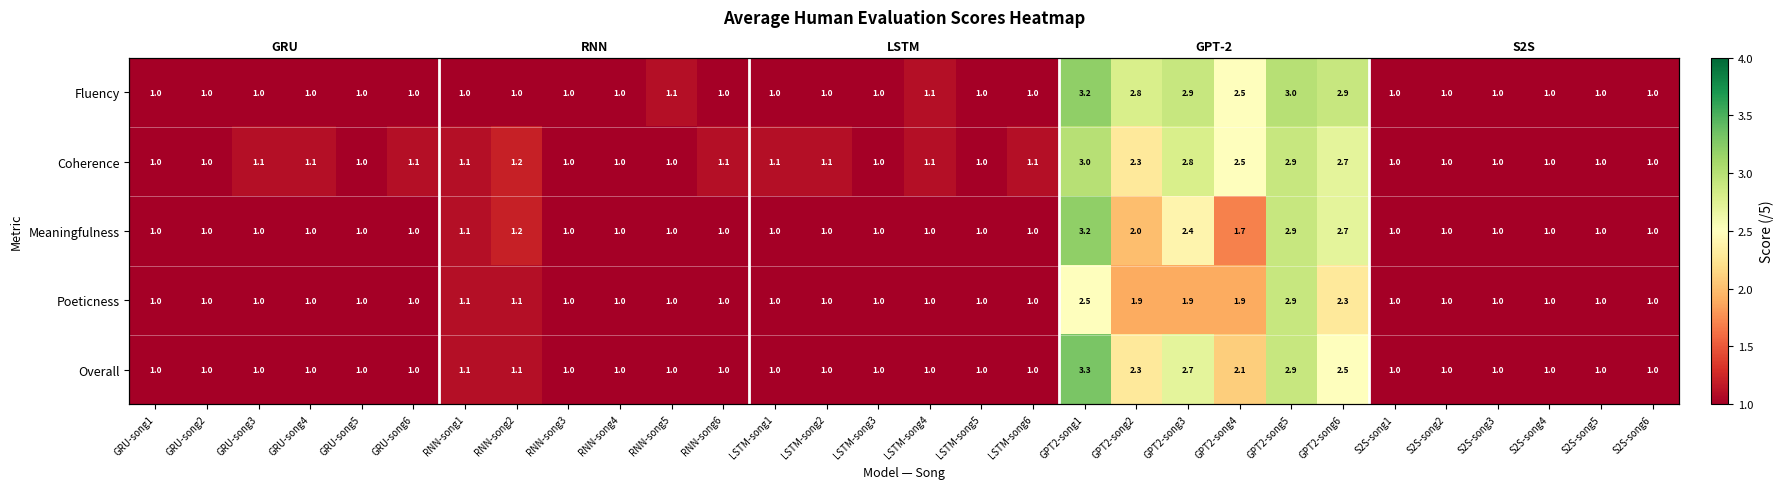

Is it true that Overall equals 1.0 at S2S-song5?

True